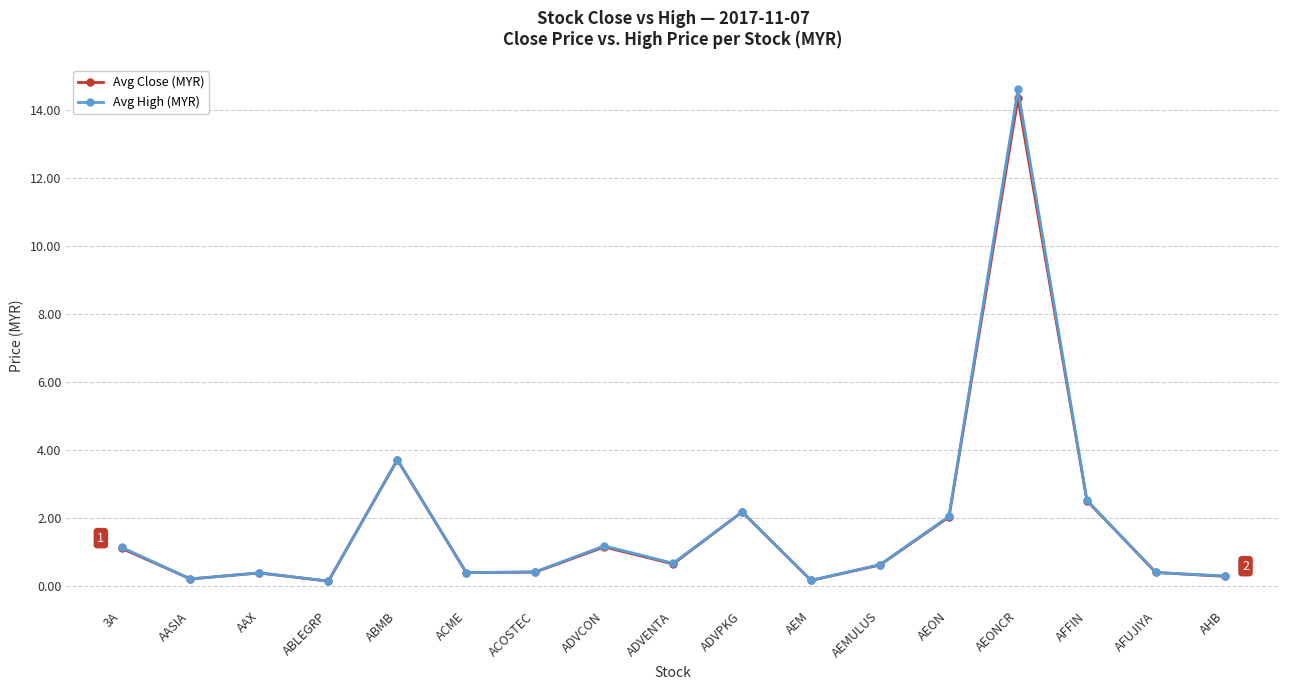

True or false: Avg Close (MYR) has more than 1 points higher than both neighbors.

True